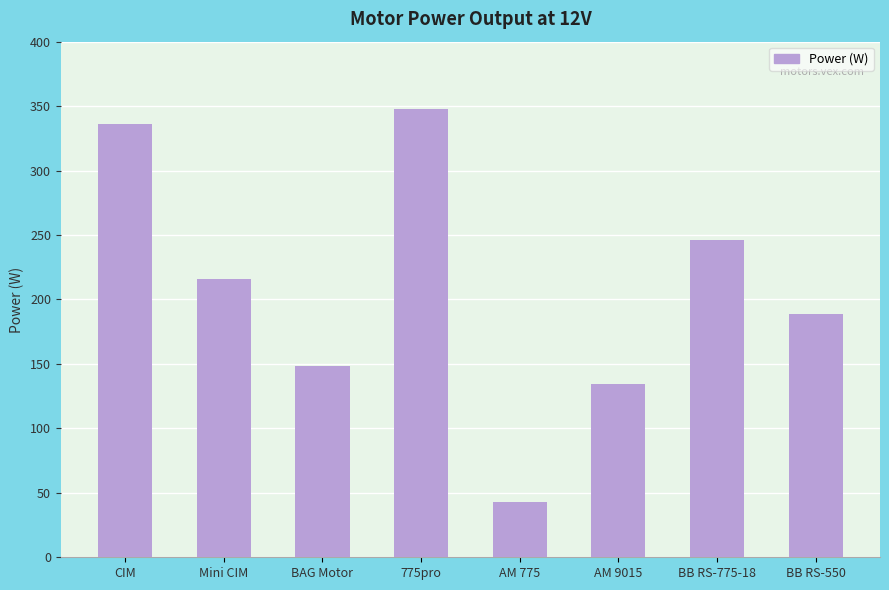

What is the label of the 3rd bar from the left?

BAG Motor